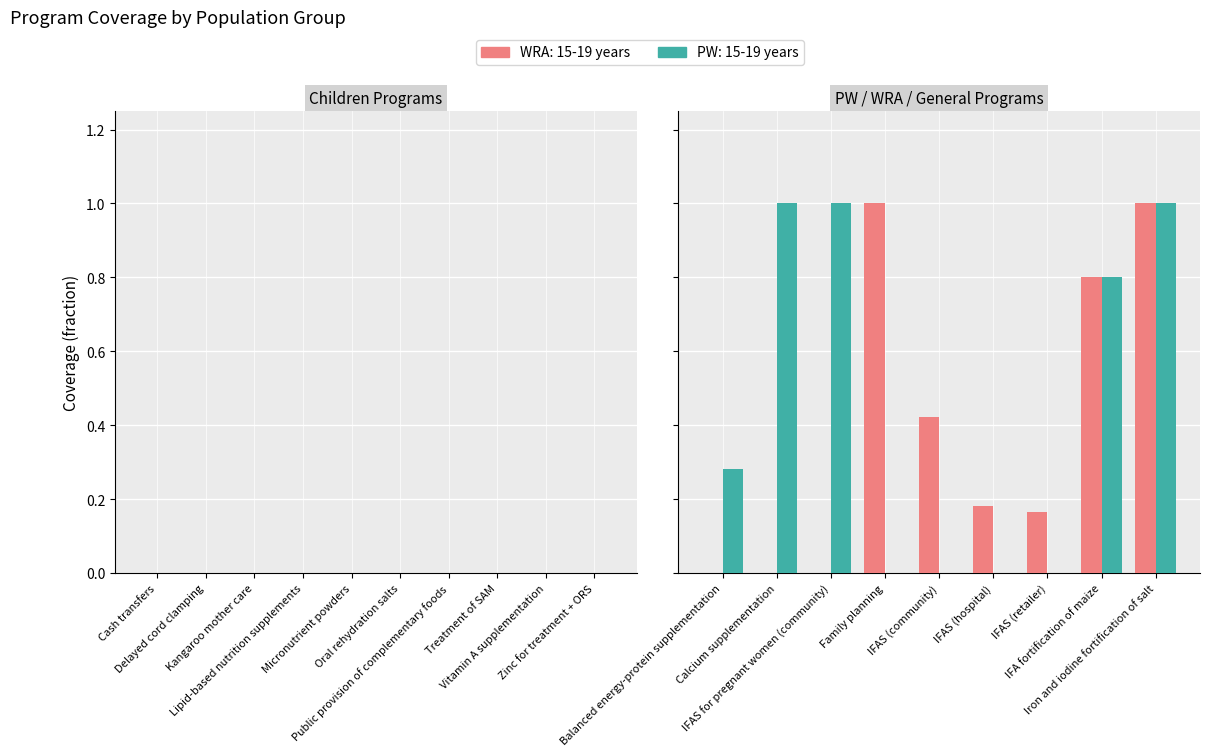

What are all the series names shown in the legend?

WRA: 15-19 years, PW: 15-19 years